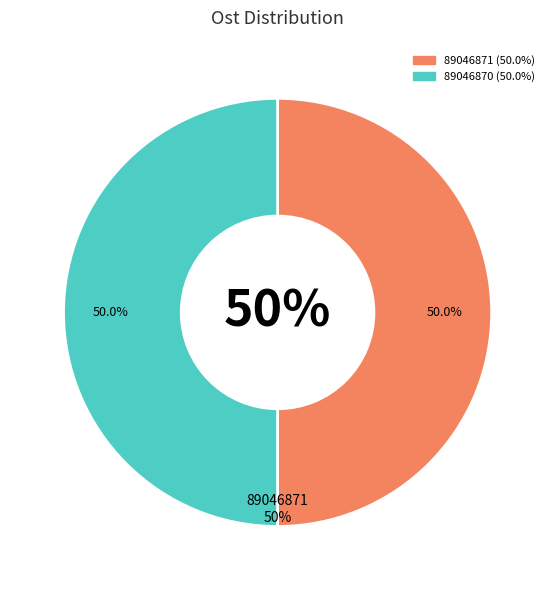

Is 89046870 the majority of the pie?

No